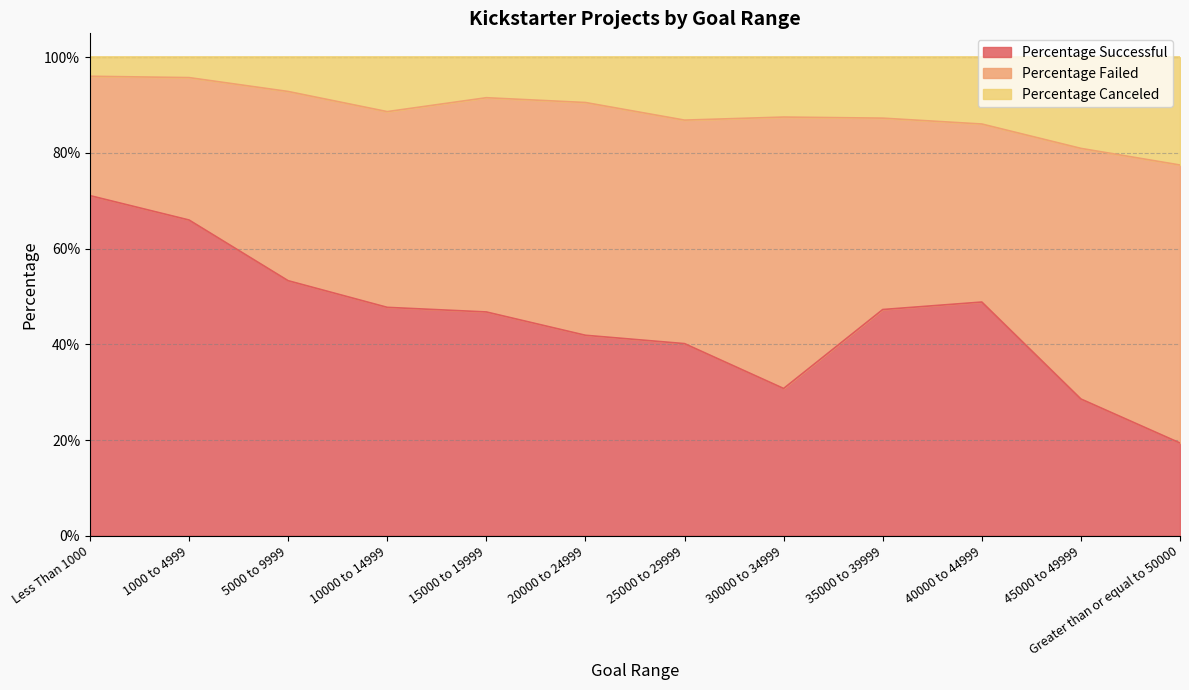

What is the value of the Percentage Successful point at the 1st from the left?

0.7